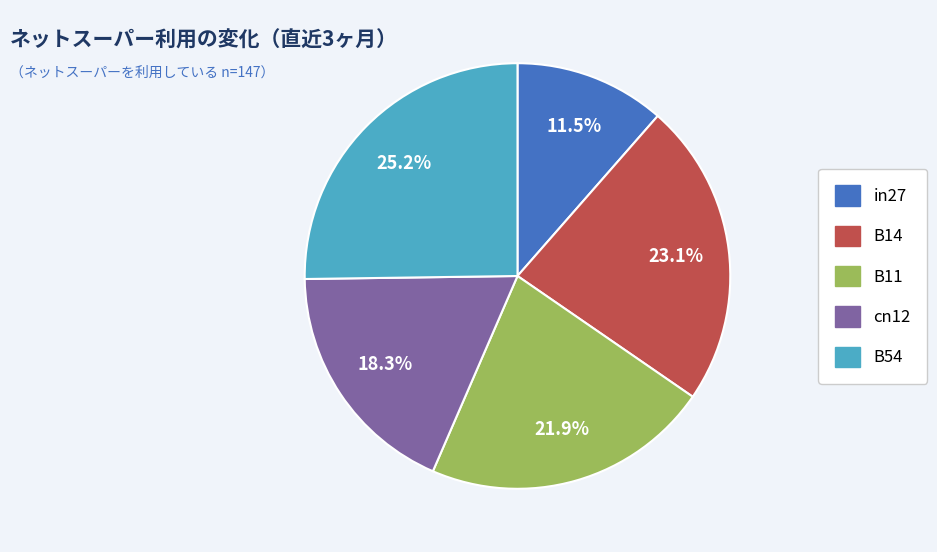

Which category has the smallest portion of the pie?

in27